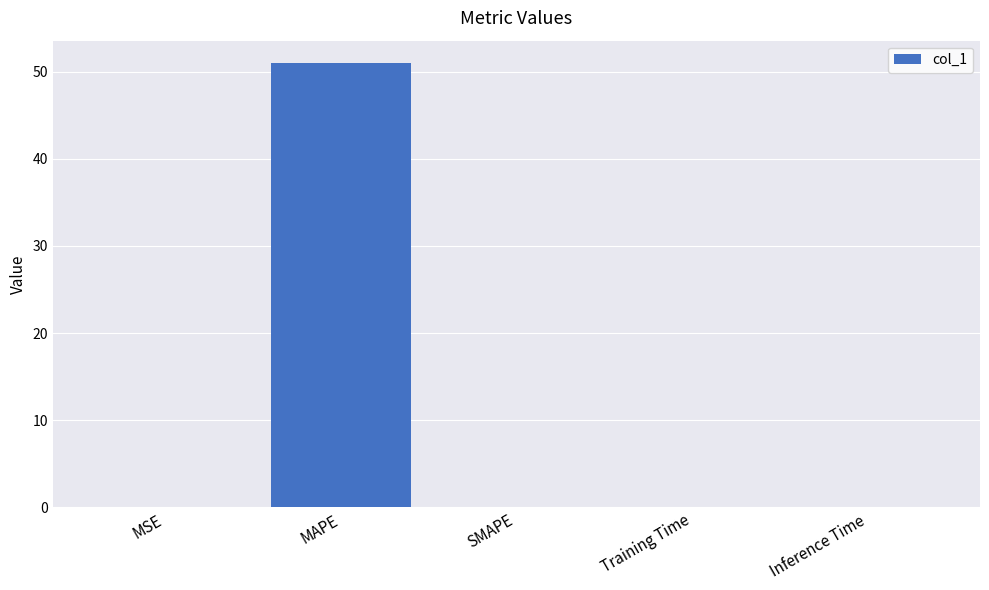

What is the sum of the values at SMAPE and MAPE?

51.0